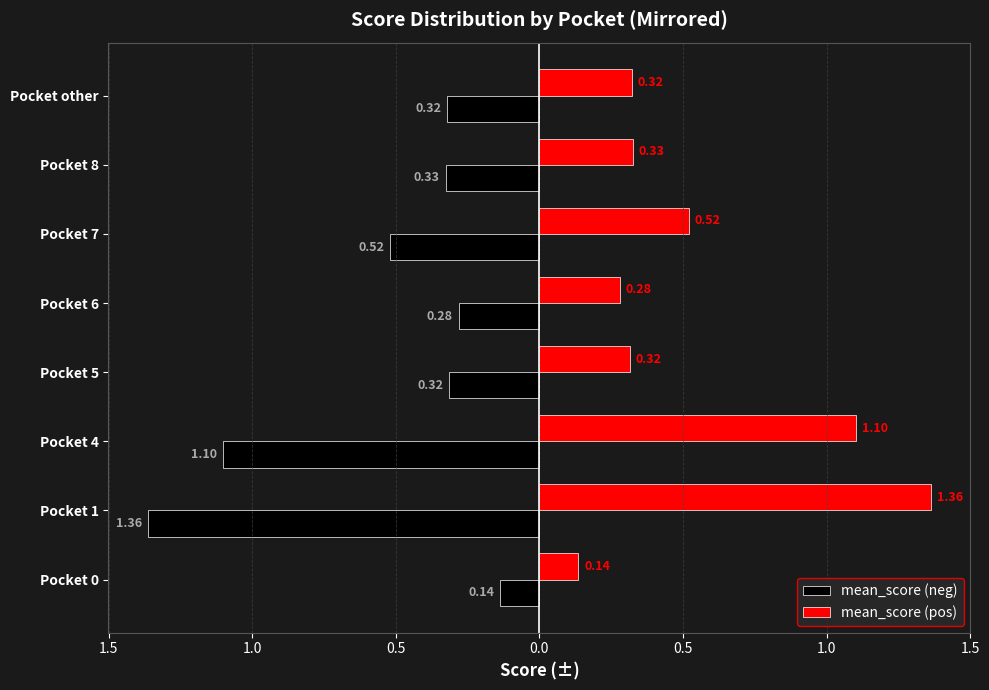

What are all the series names shown in the legend?

mean_score (neg), mean_score (pos)